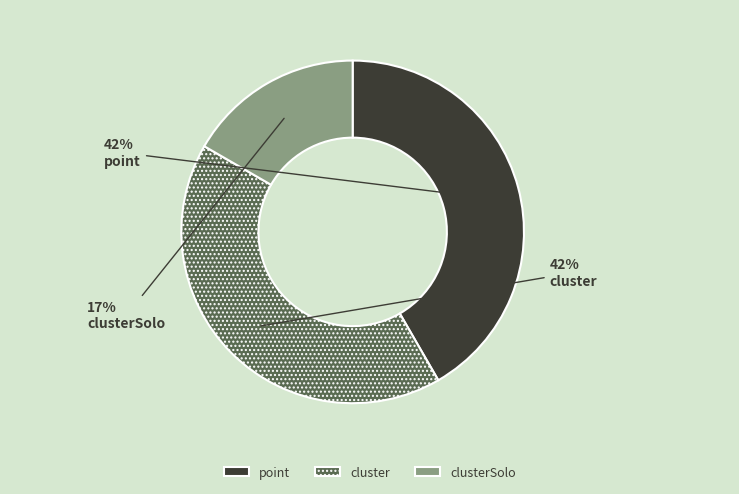

To the nearest percent, what is the difference between the largest and smallest slice percentages?

25%